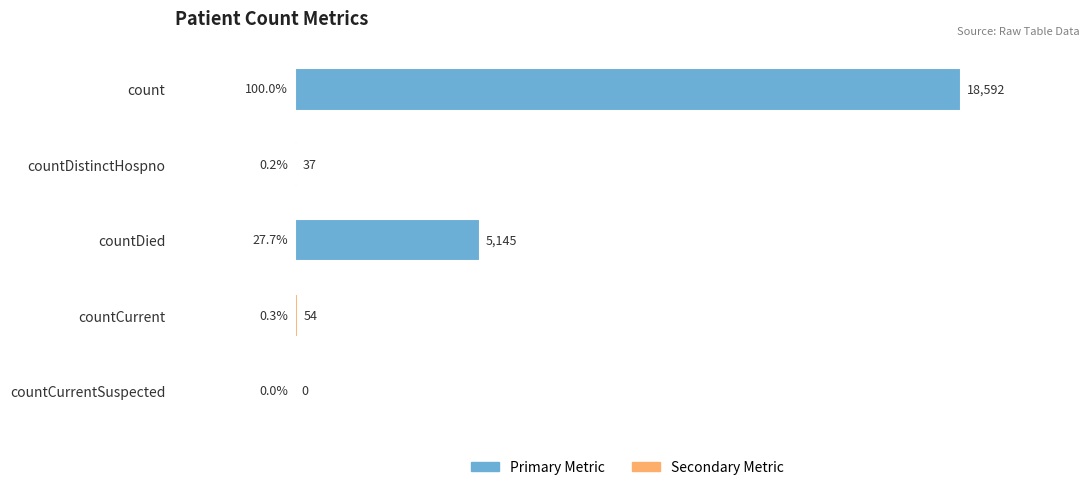

What is the average value?

4766